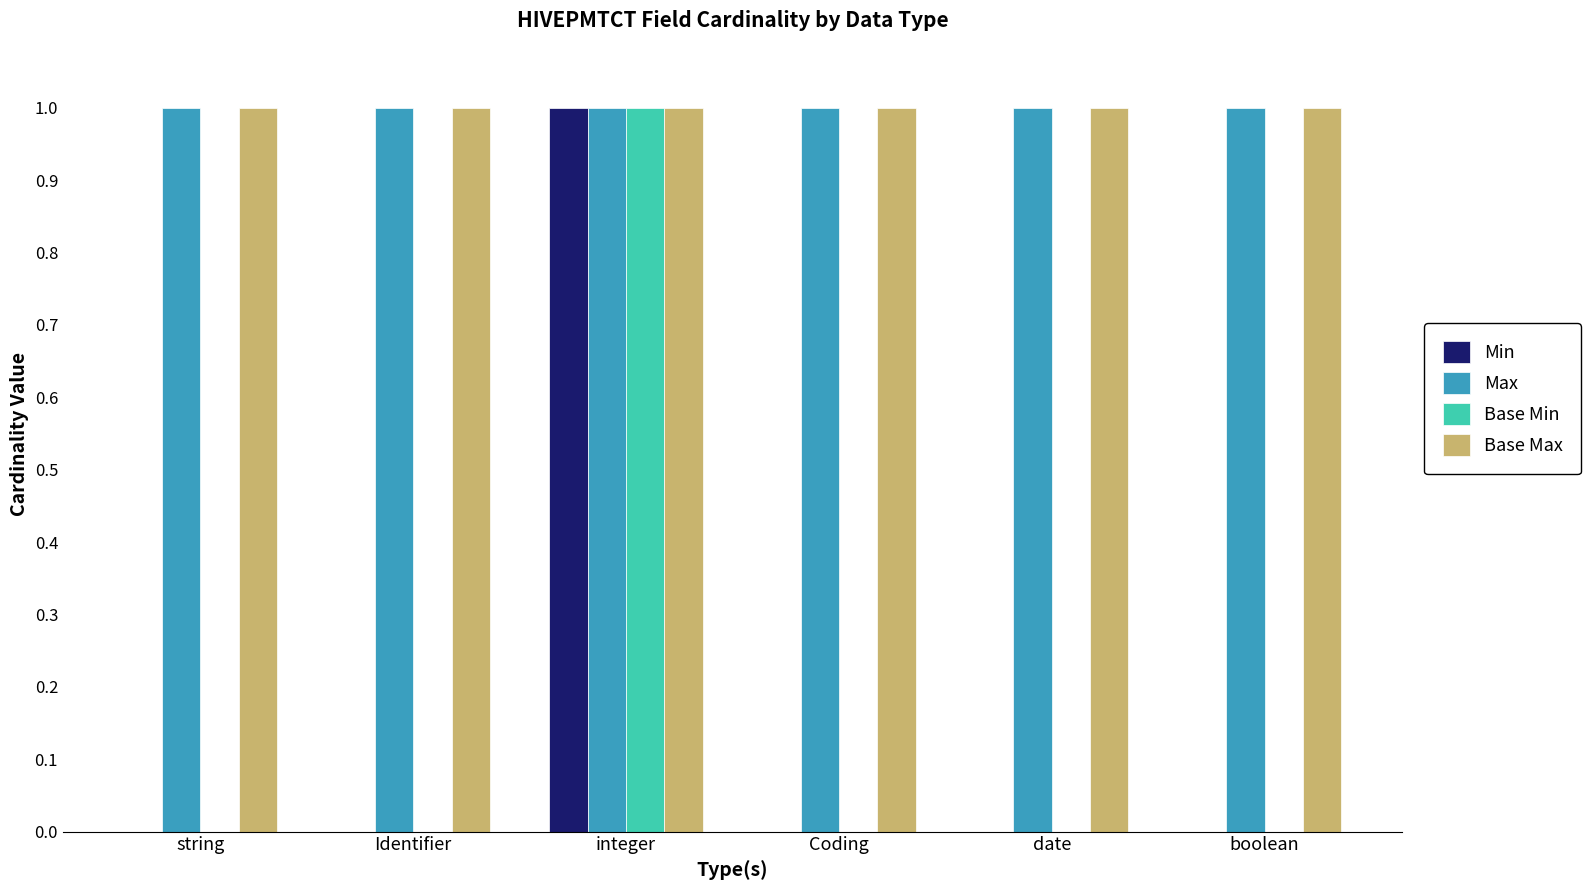

The Base Max series shows 0 at string. True or false?

False